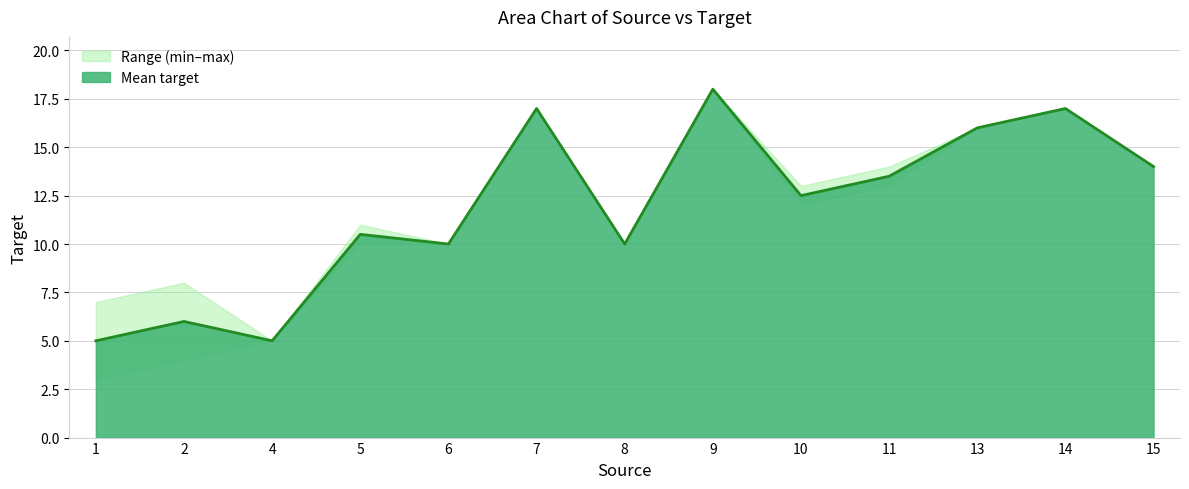

Where is Mean target nearest to the value 11?

5